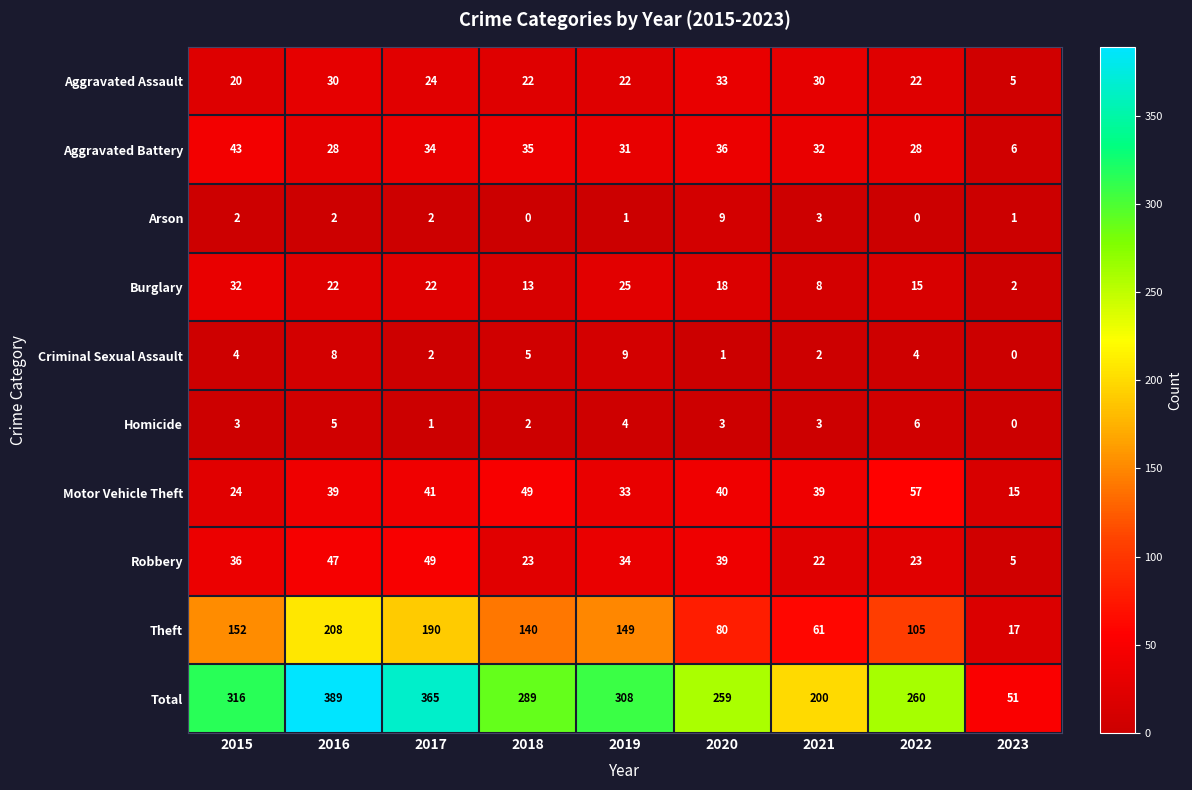

What is the approximate value of Theft at 2019, to the nearest 5?

150